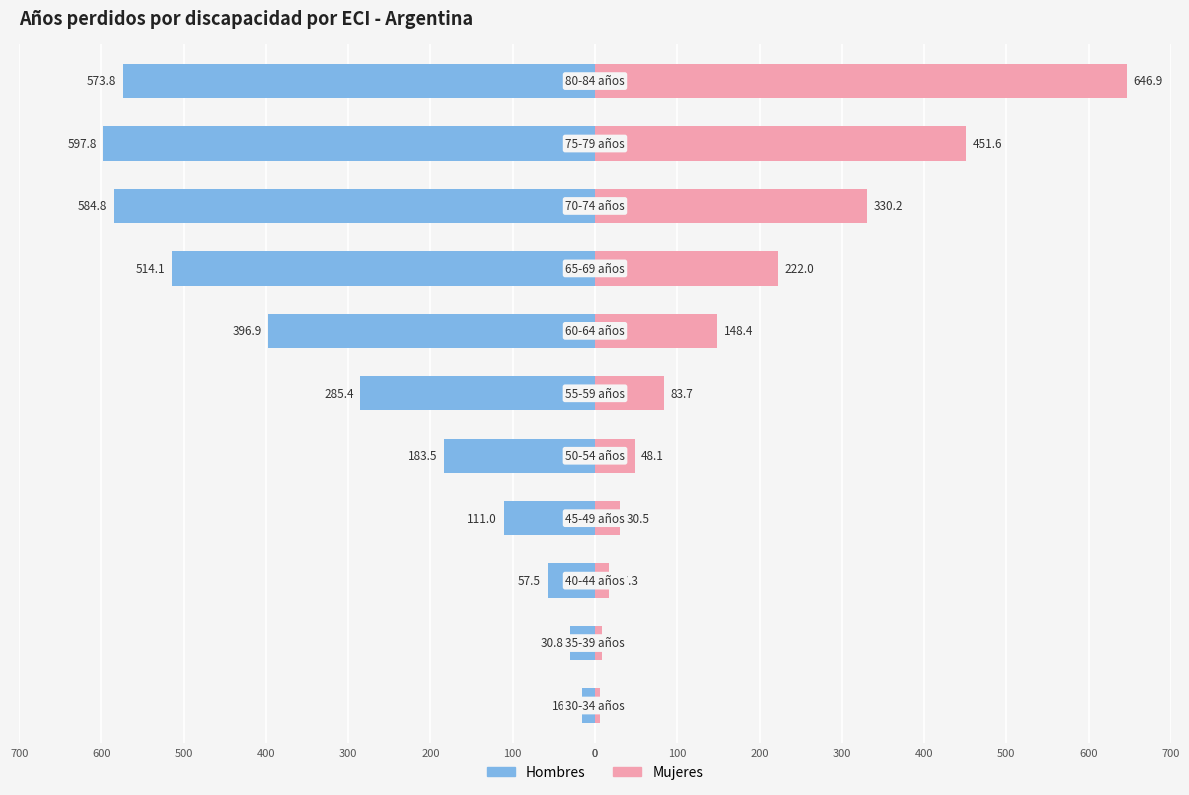

The value of Hombres at 100 is -597.8. True or false?

True